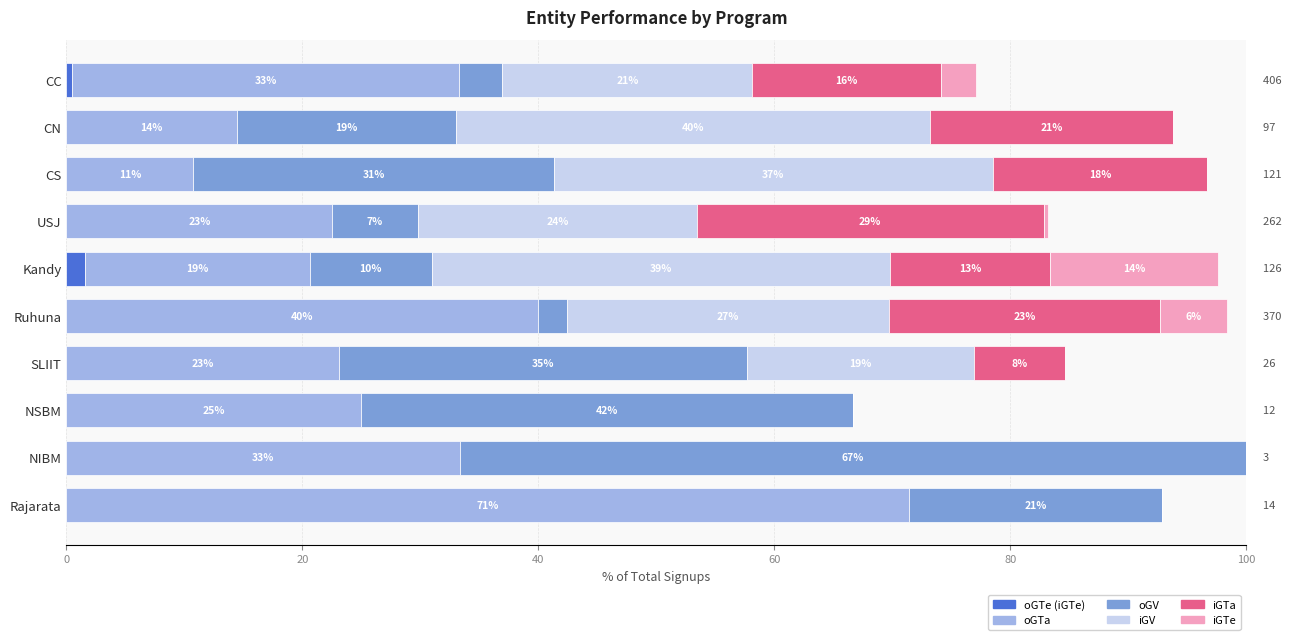

Count the oGTe (iGTe) values in the range 0 to 1.

9